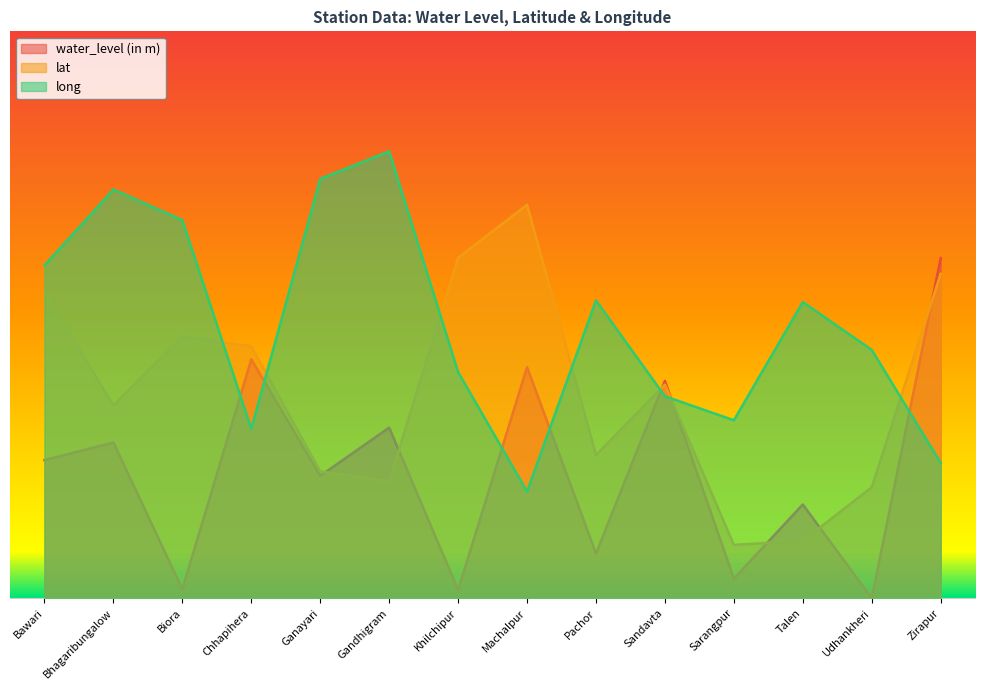

Where is the first local maximum for long?

Bhagaribungalow